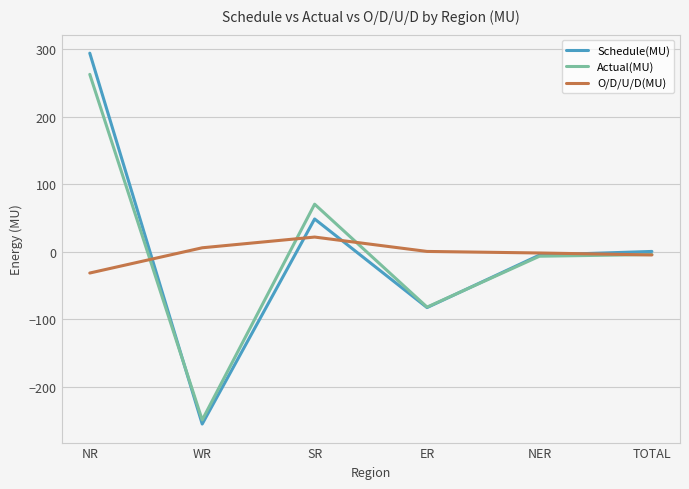

Which series changed the most between WR and TOTAL?

Schedule(MU)